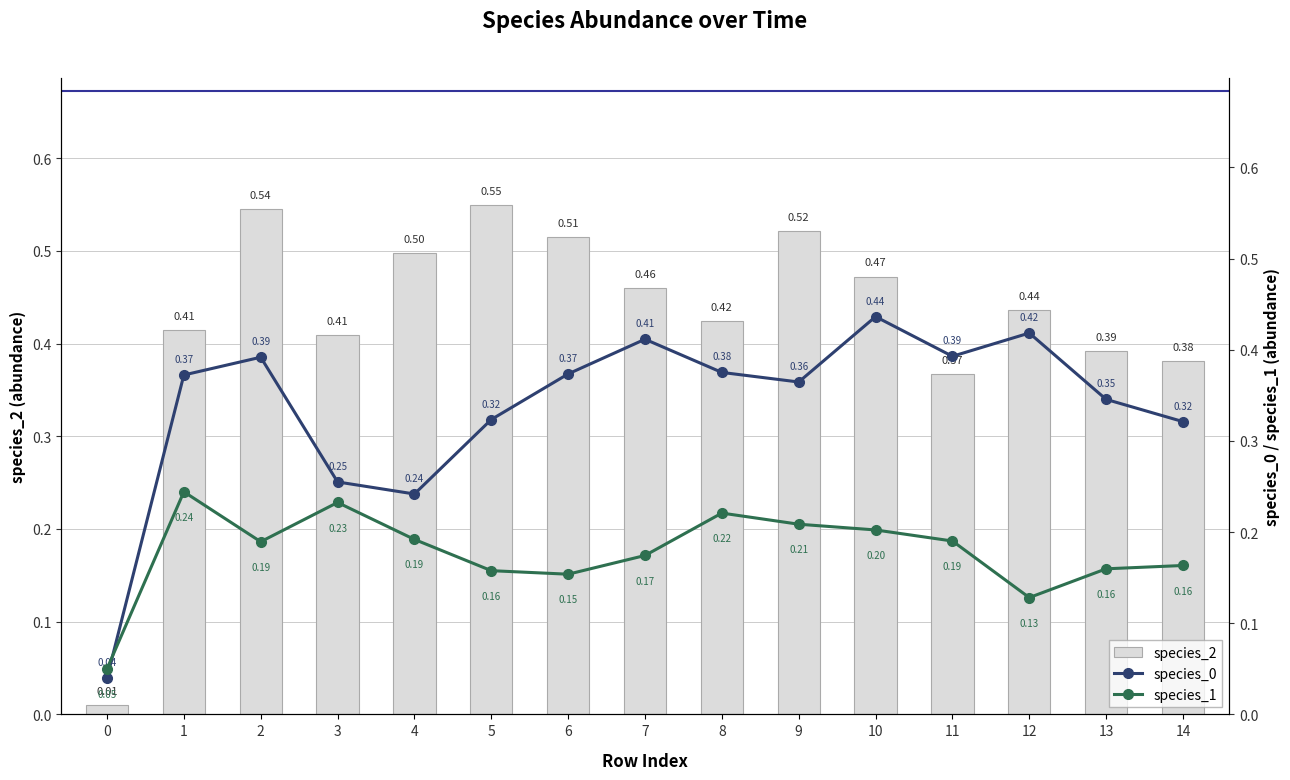

List the labels in order of species_0 value, largest first.

10, 12, 7, 11, 2, 8, 6, 1, 9, 13, 5, 14, 3, 4, 0